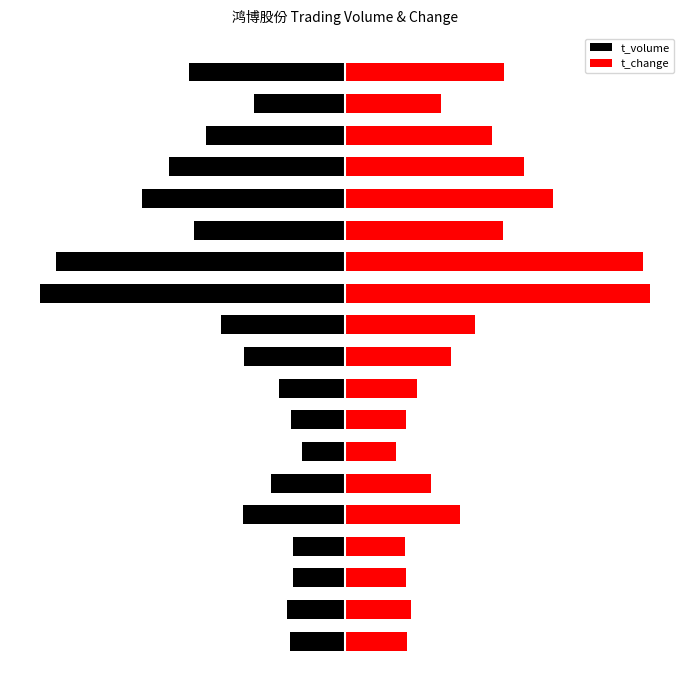

What is the value of the t_volume bar at the 14th from the left?

-16252.0